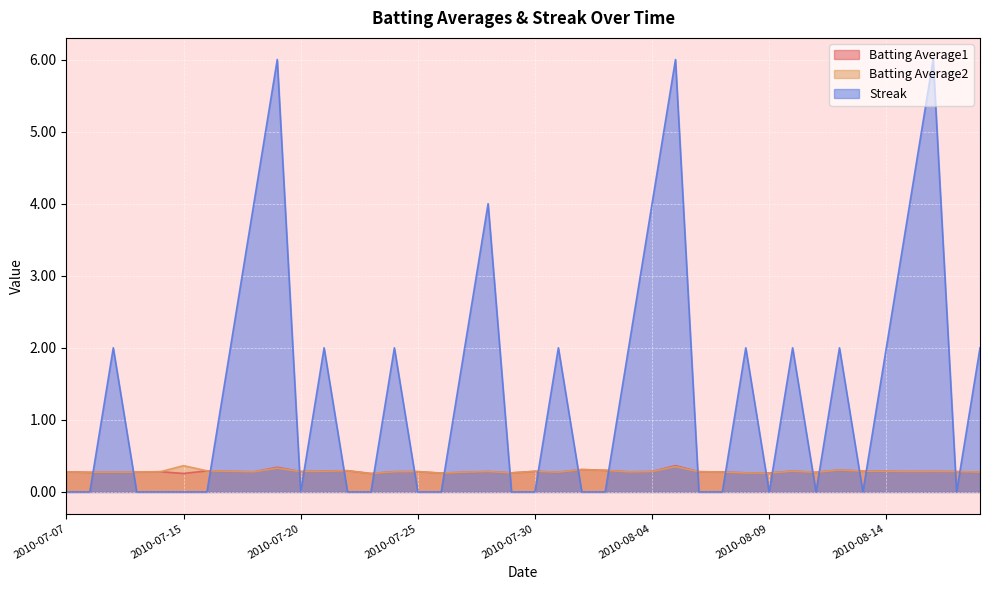

What is the highest value of the Streak series?

6.0